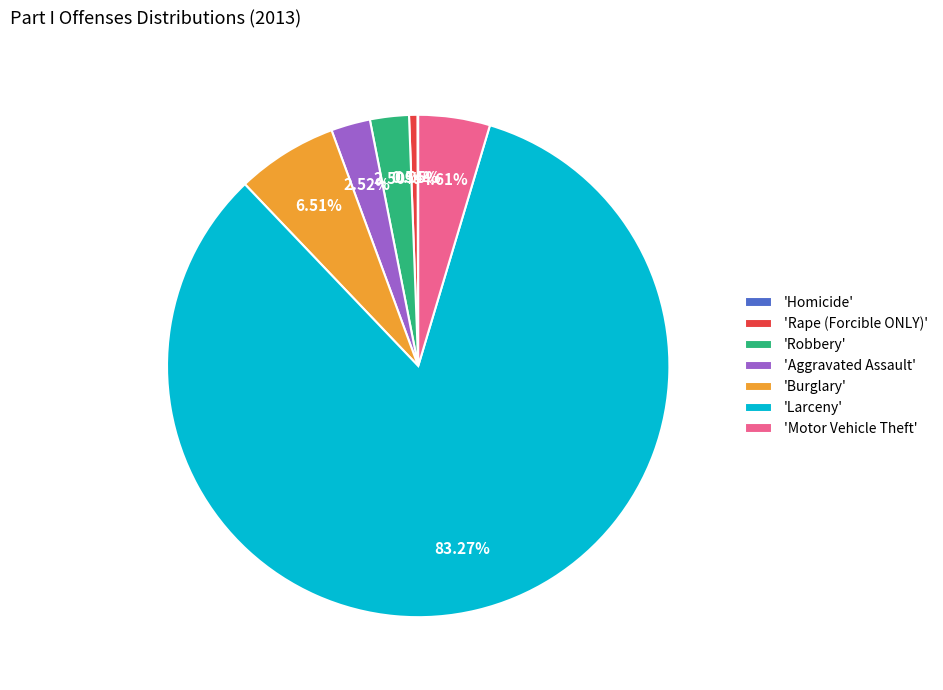

Is there a majority slice in this chart?

Yes